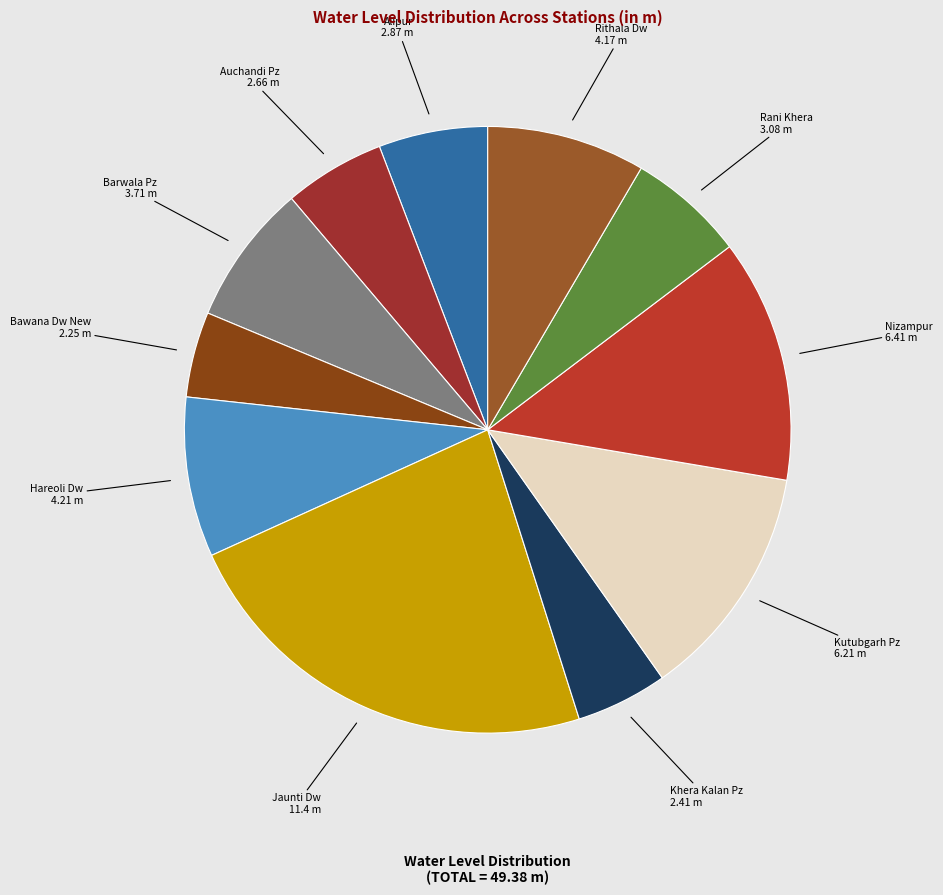

Which slice is the smallest?

Bawana Dw New